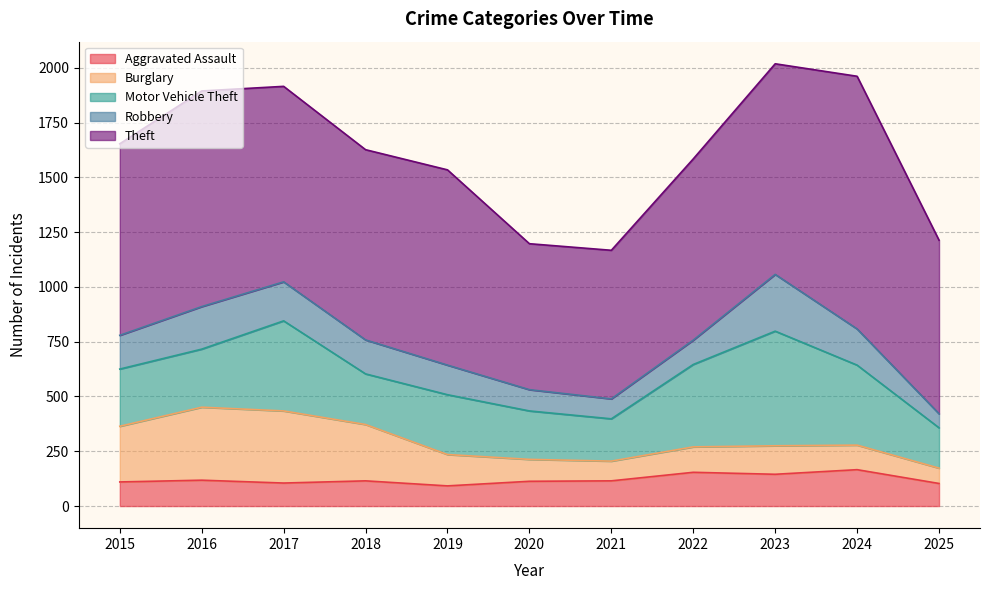

What is the lowest value of the Aggravated Assault series?

92